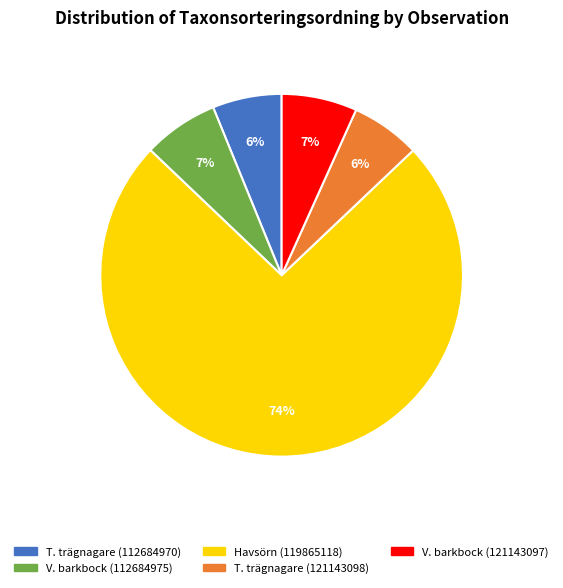

Is the sum of T. trägnagare (121143098) and Havsörn (119865118) greater than half?

Yes